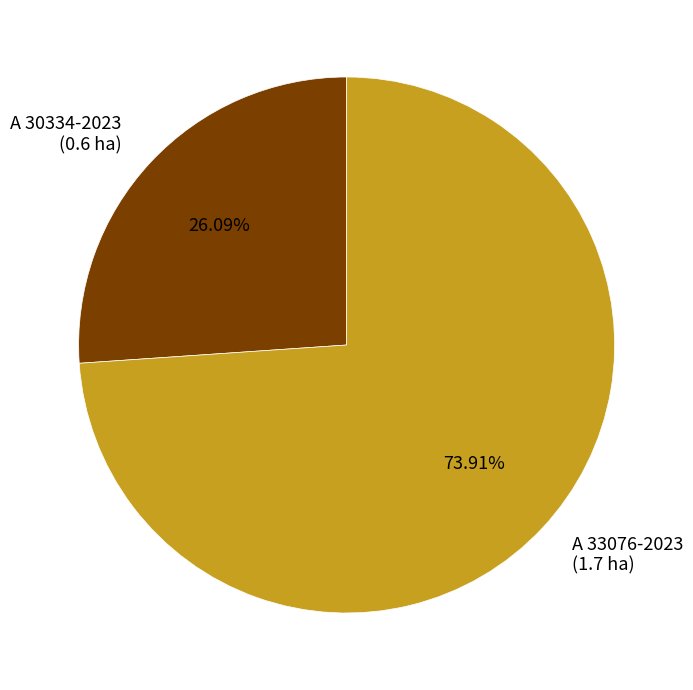

Does A 33076-2023 represent more than half of the total?

Yes